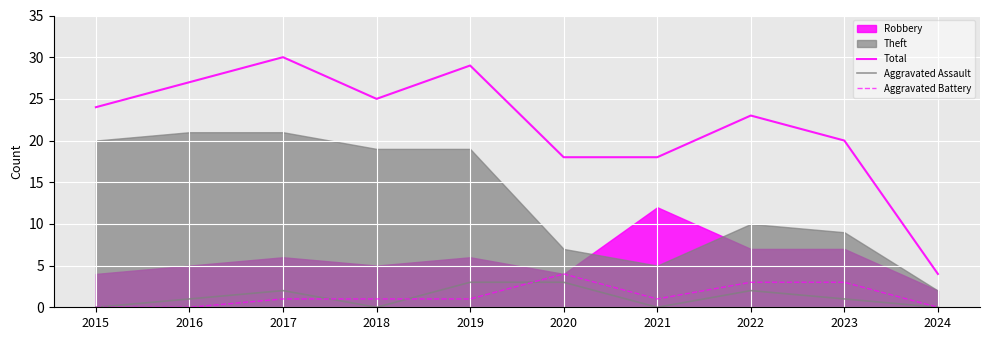

True or false: Total and Aggravated Assault cross at least once.

False